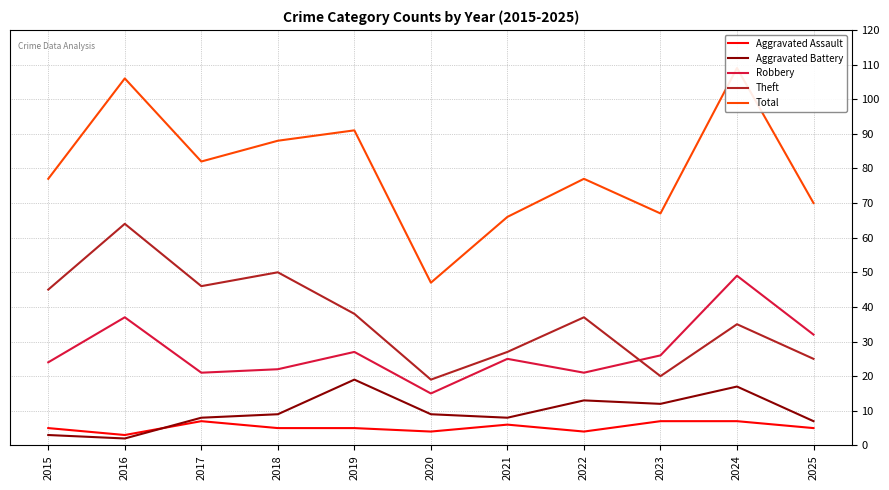

Which series changed the most between 2018 and 2025?

Theft